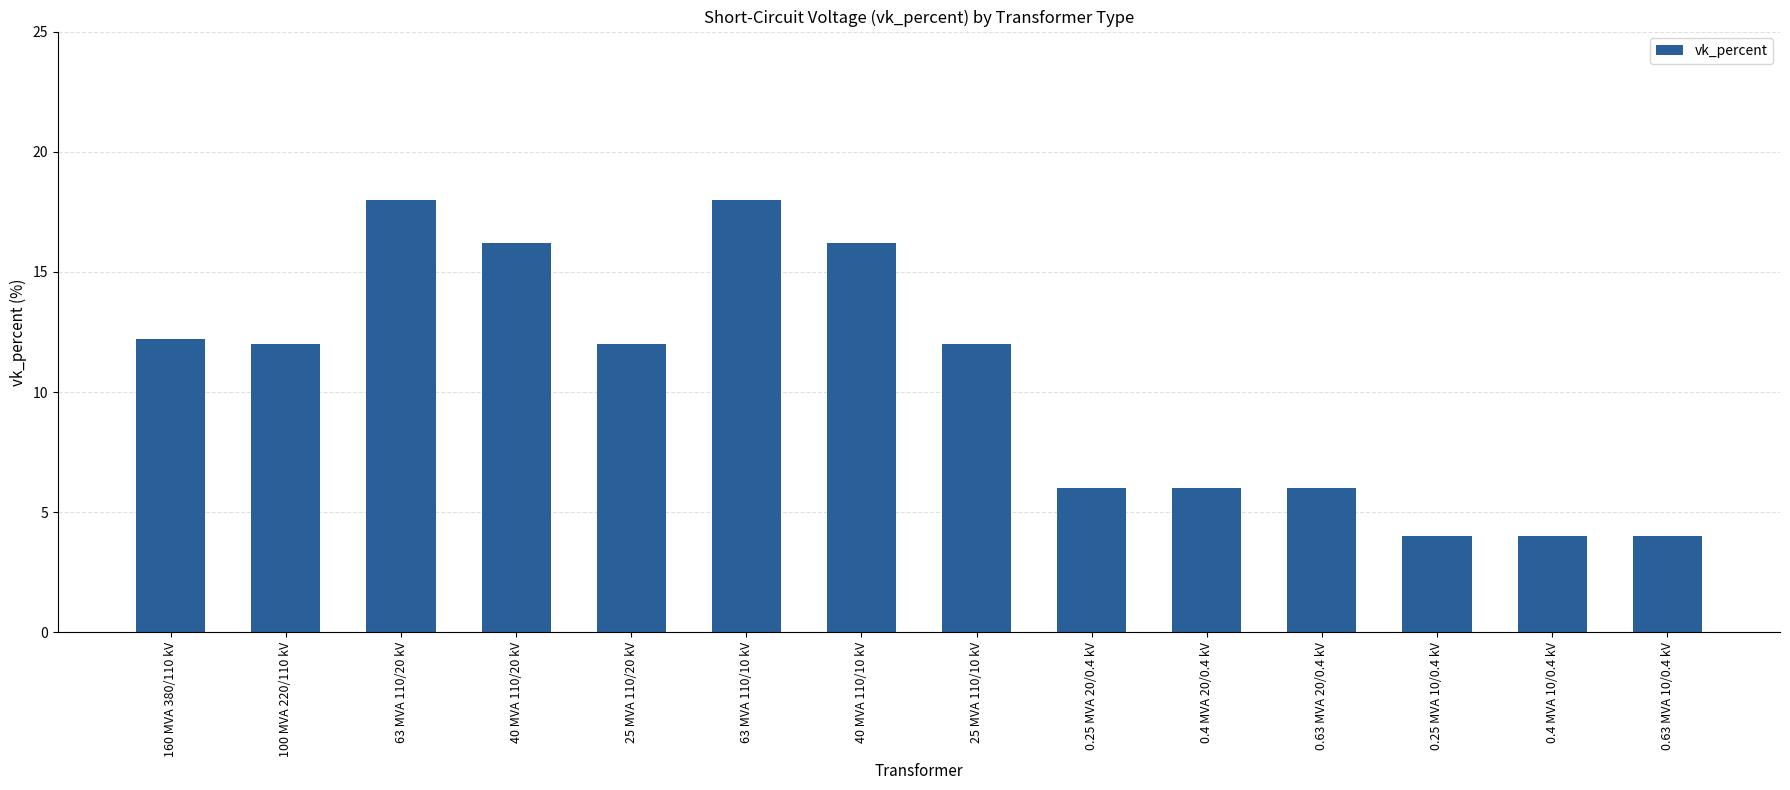

What is the difference between the values at 160 MVA 380/110 kV and 63 MVA 110/20 kV?

5.8